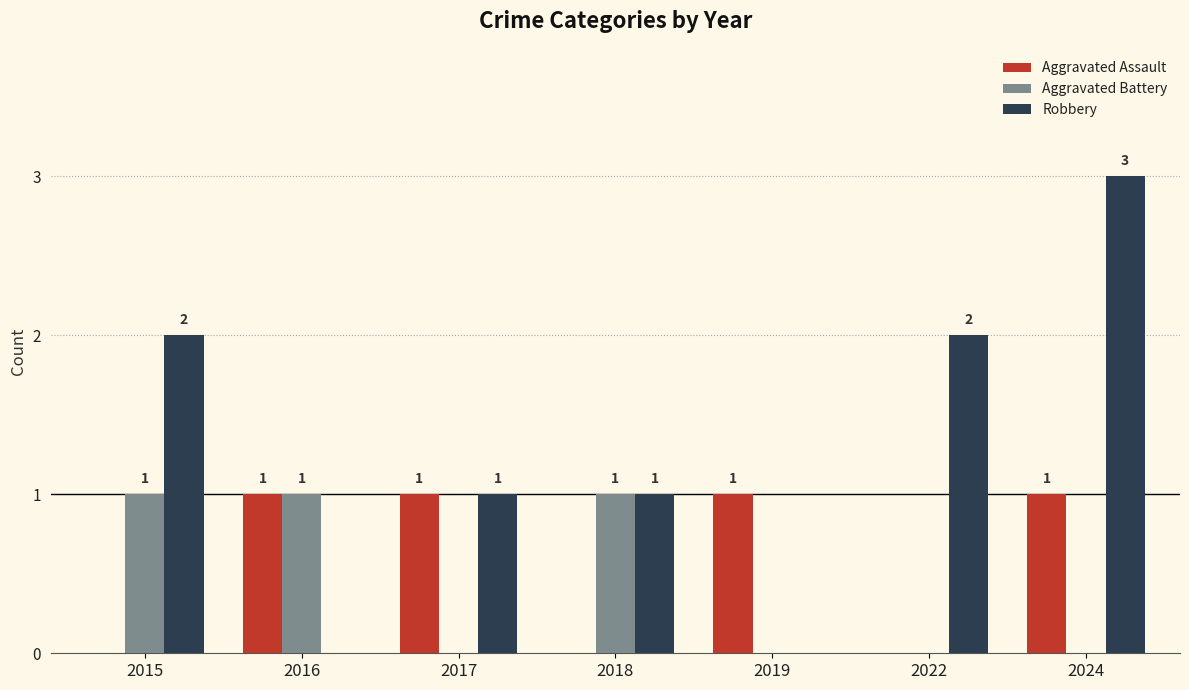

What is the spread (max minus min) of values at 2019?

1